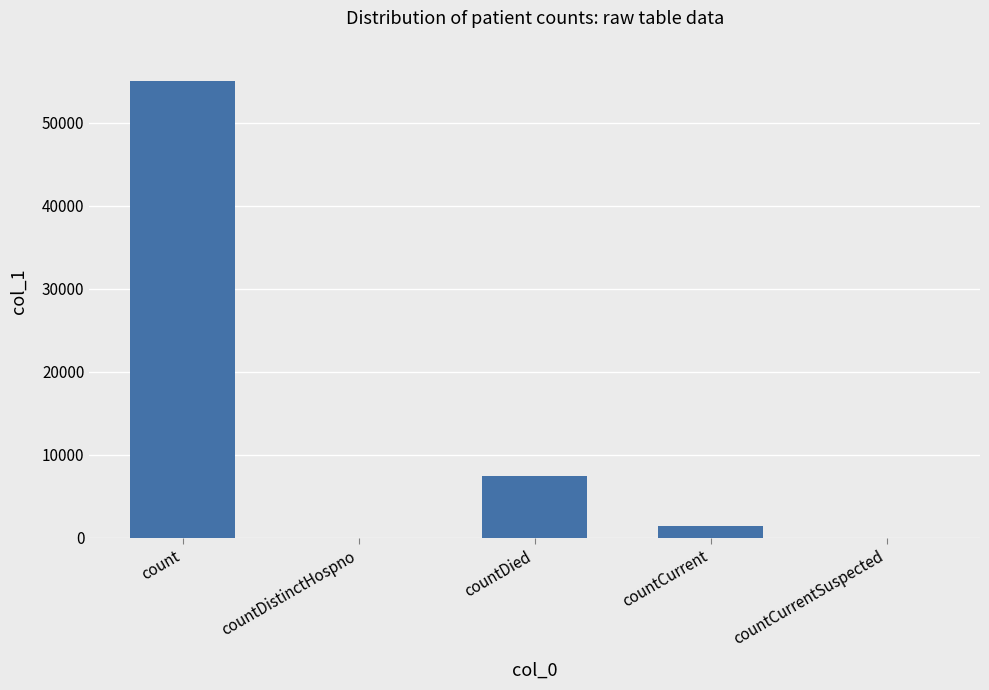

At which label does the data first exceed 1476?

count